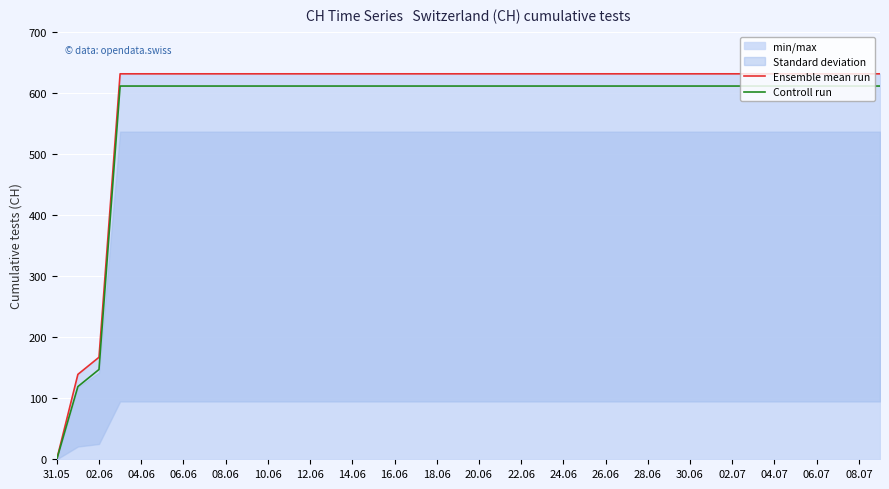

What is the maximum value for Controll run?

611